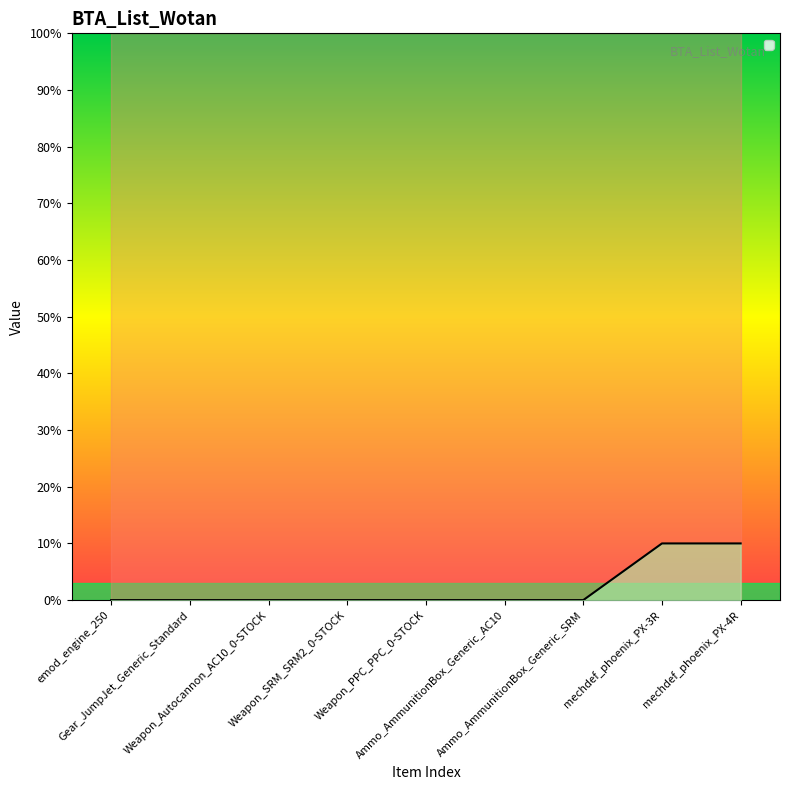

The chart shows a value of 0 at Weapon_Autocannon_AC10_0-STOCK. True or false?

True